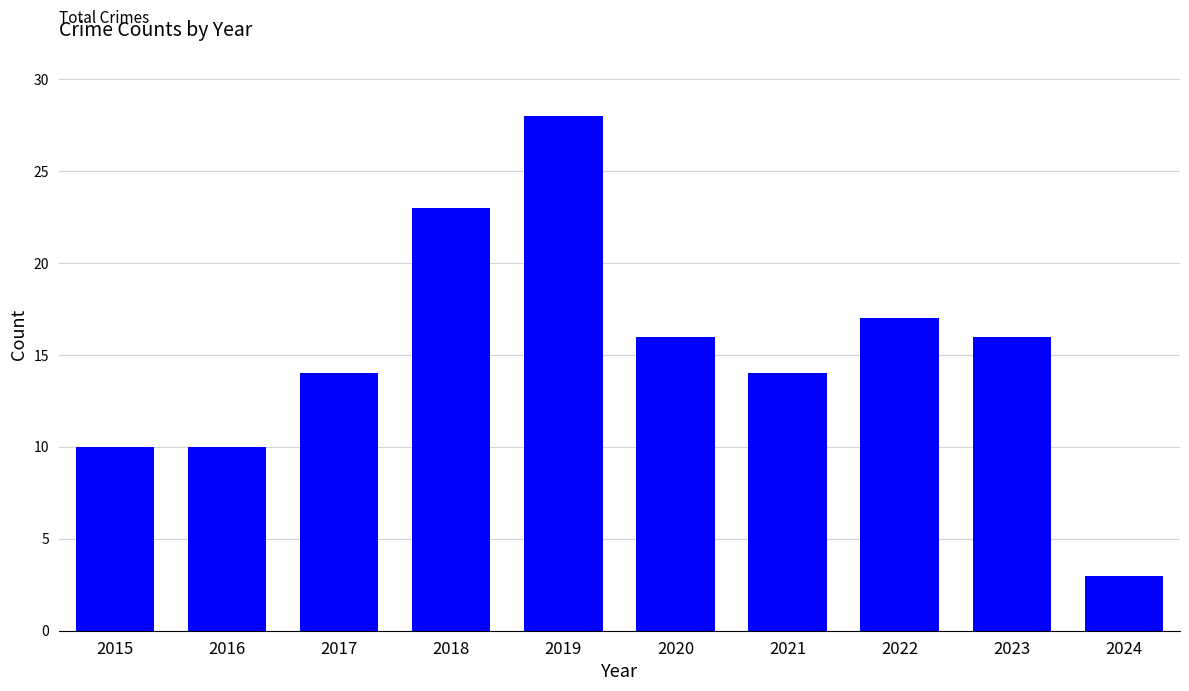

Which category has the highest value across all series?

2019